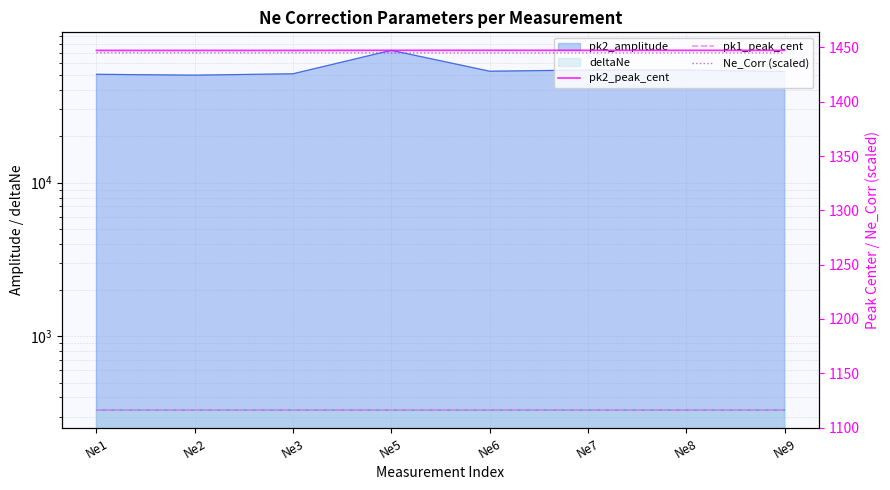

What is the value of the Ne_Corr (scaled) point at the 5th from the left?

1445.0